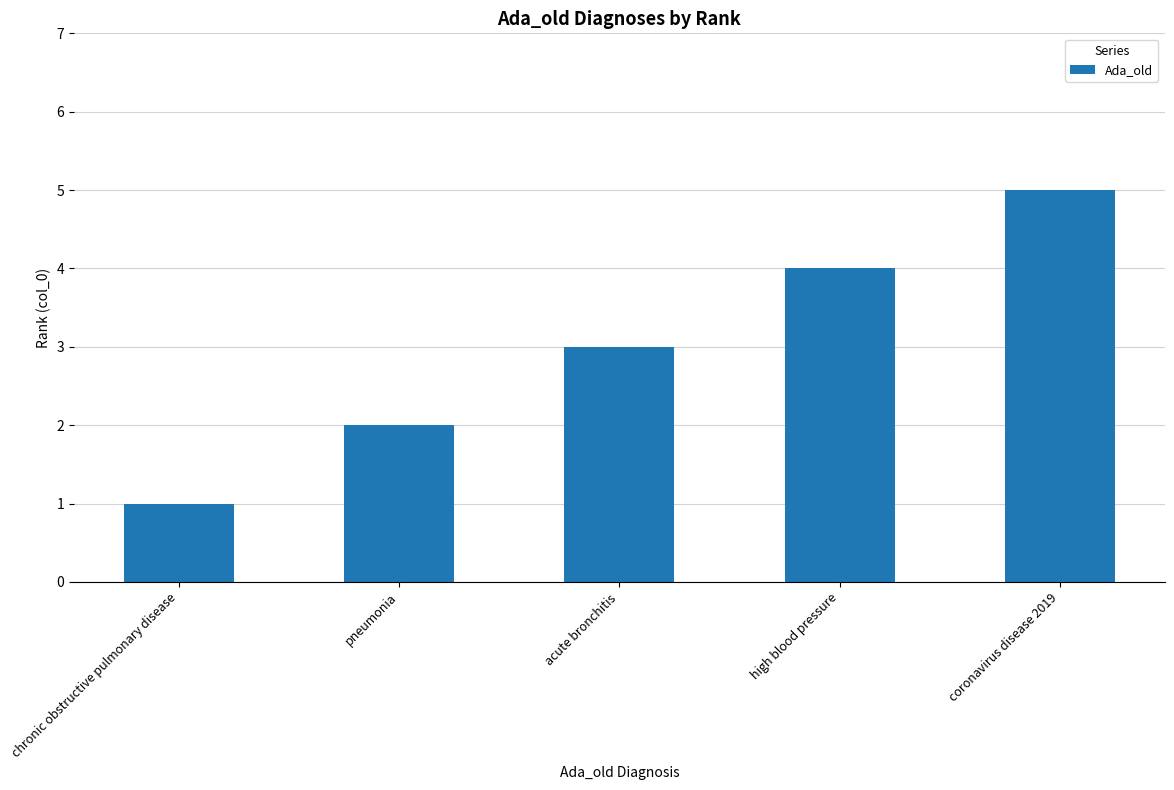

What is the greatest value displayed?

5